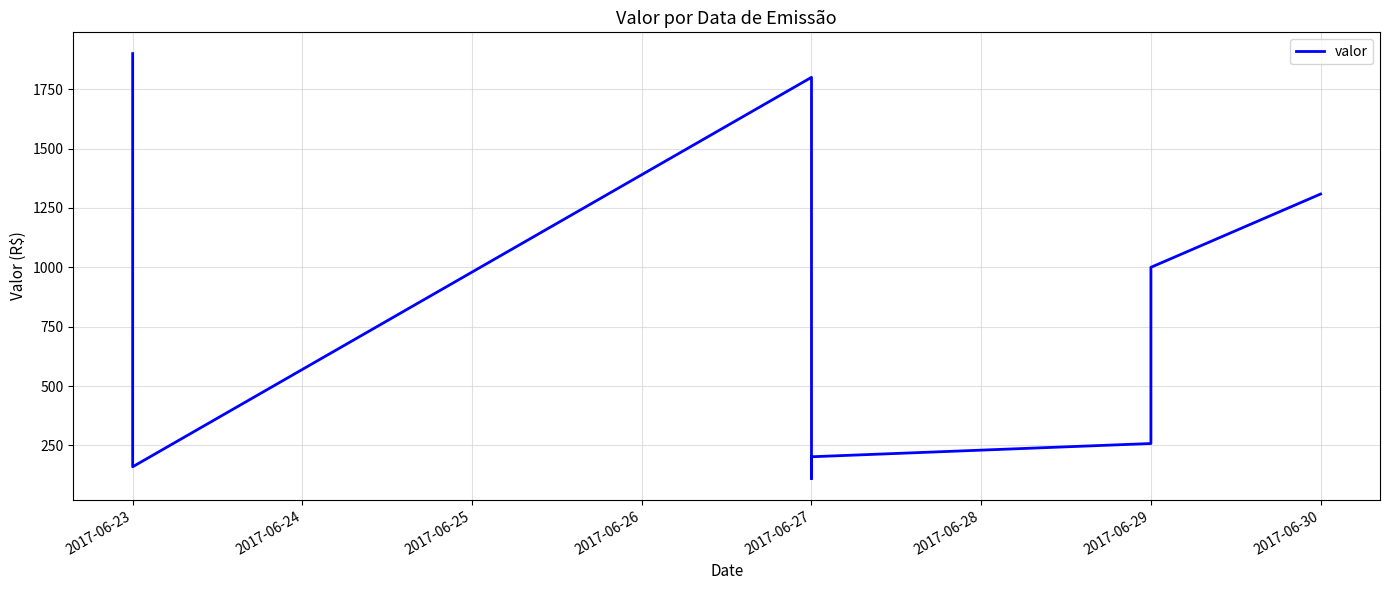

True or false: the data shows 1900.0 at 2017-06-23.

True